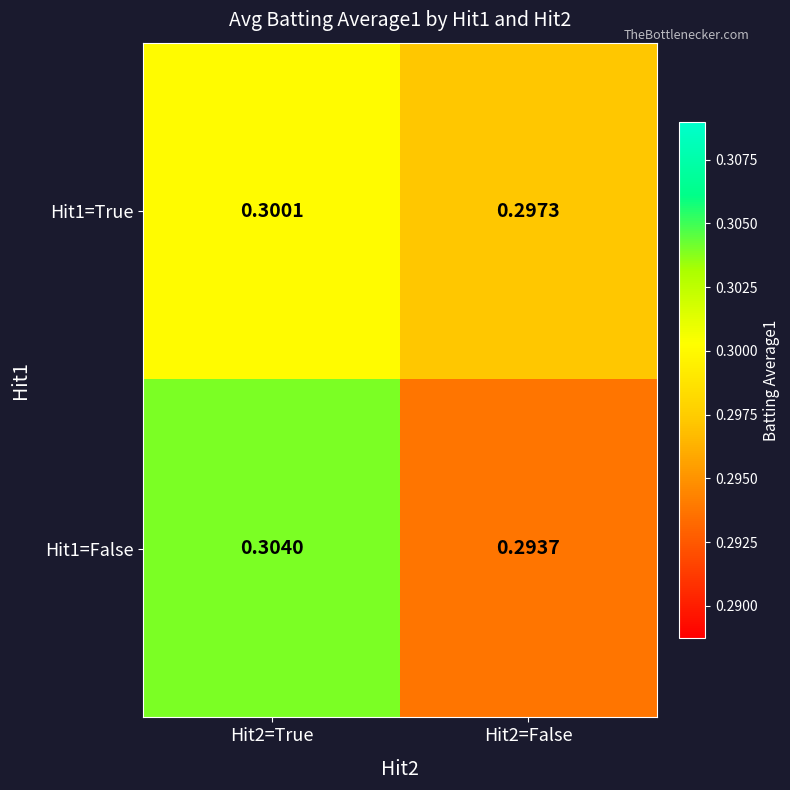

Is the value of Hit1=True at Hit2=False greater than the value of Hit1=False at Hit2=True?

No